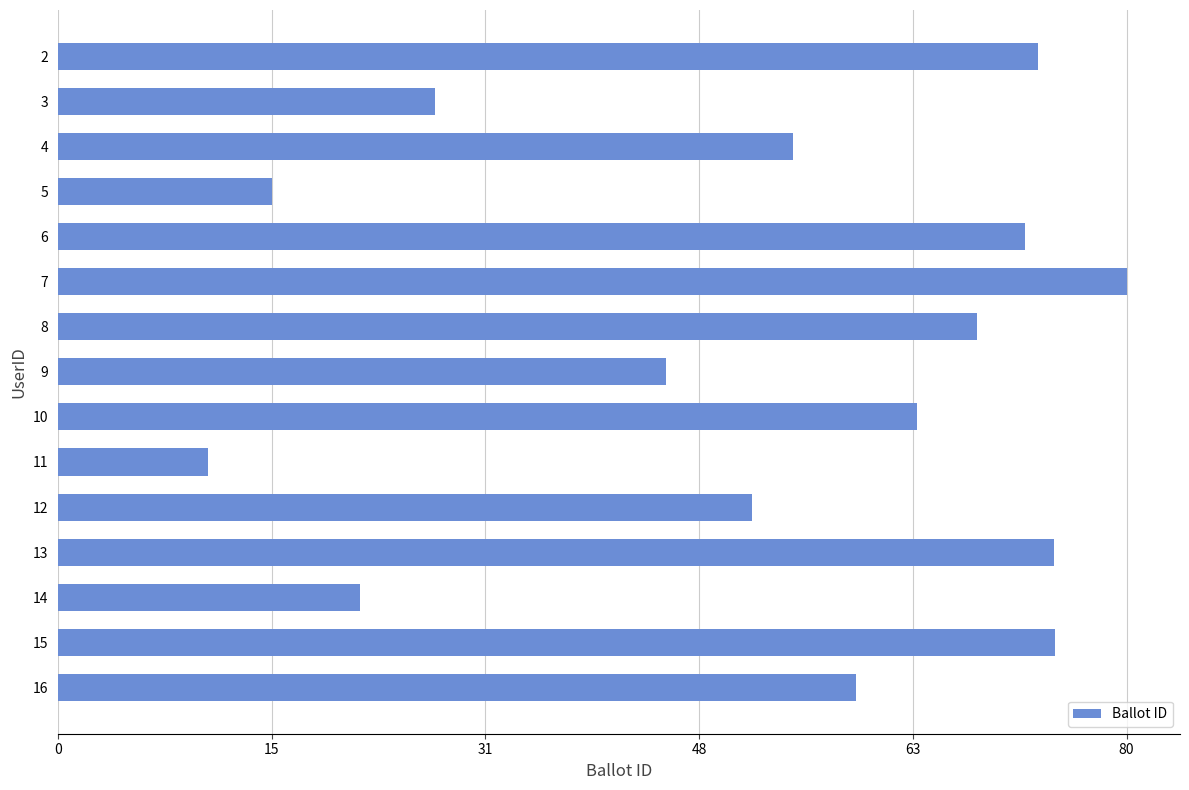

What is the difference between the maximum and minimum values?

624202761